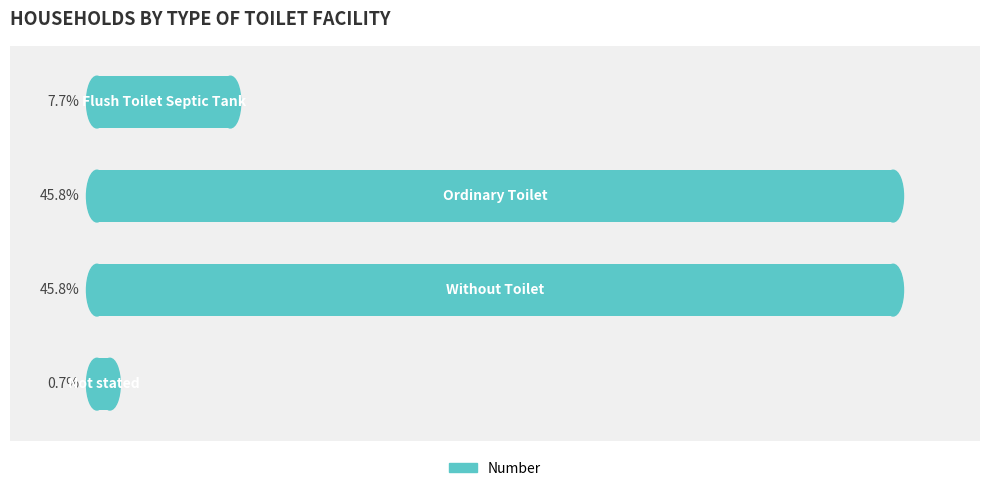

List the labels in order of value, smallest first.

3, 0, 1, 2